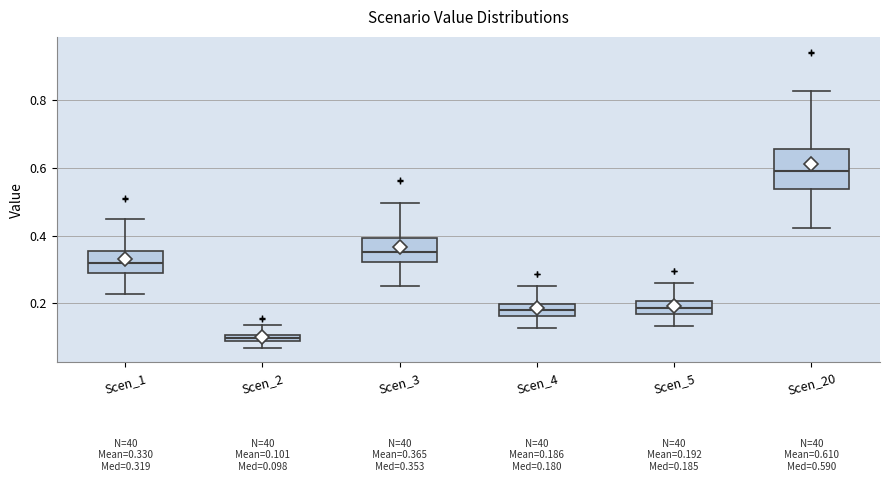

Comparing the boxes themselves (not the whiskers), which one is the tallest?

Scen_20